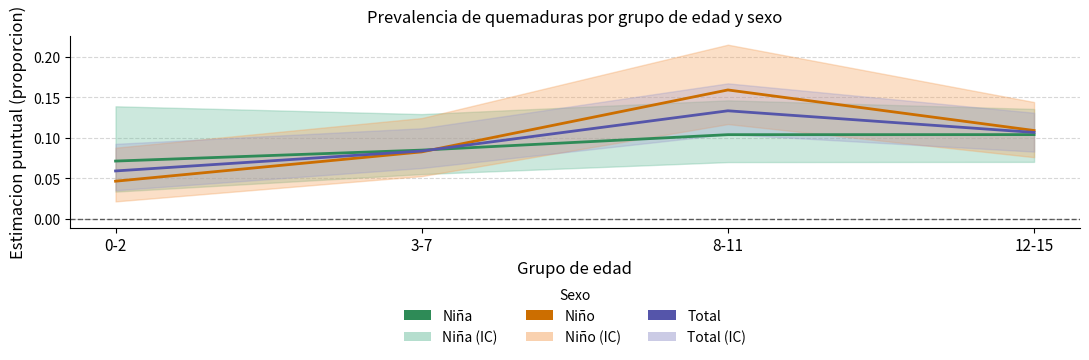

Reading right to left, extract all data points from this chart.

Niña: 0.1	0.1	0.1	0.1
Niño: 0.1	0.2	0.1	0.0
Total: 0.1	0.1	0.1	0.1